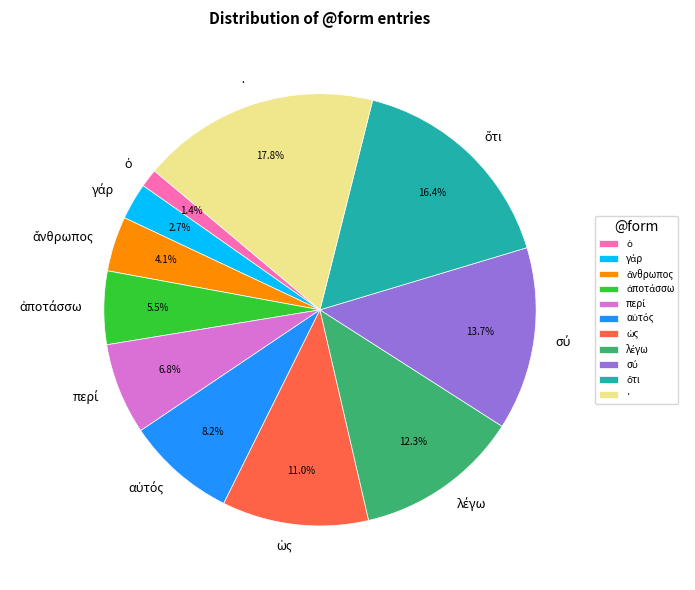

Does · account for over 50% of the chart?

No